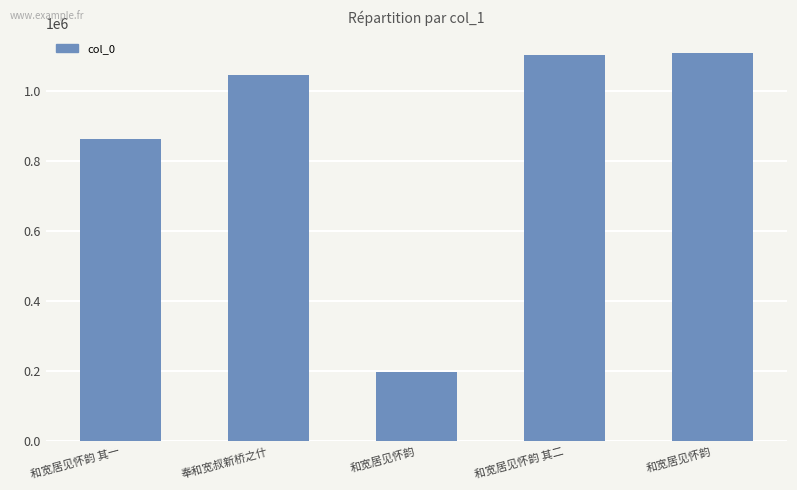

What is the approximate value at 和宽居见怀韵 其二, to the nearest 50?

1101250